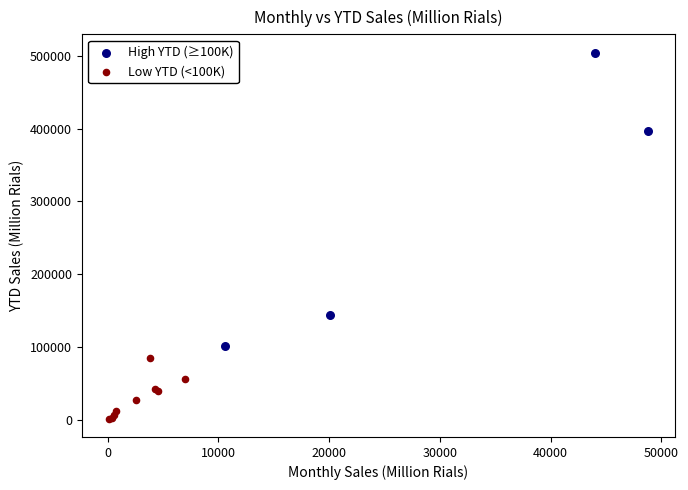

Which series has the largest Y range (max minus min)?

High YTD (≥100K)